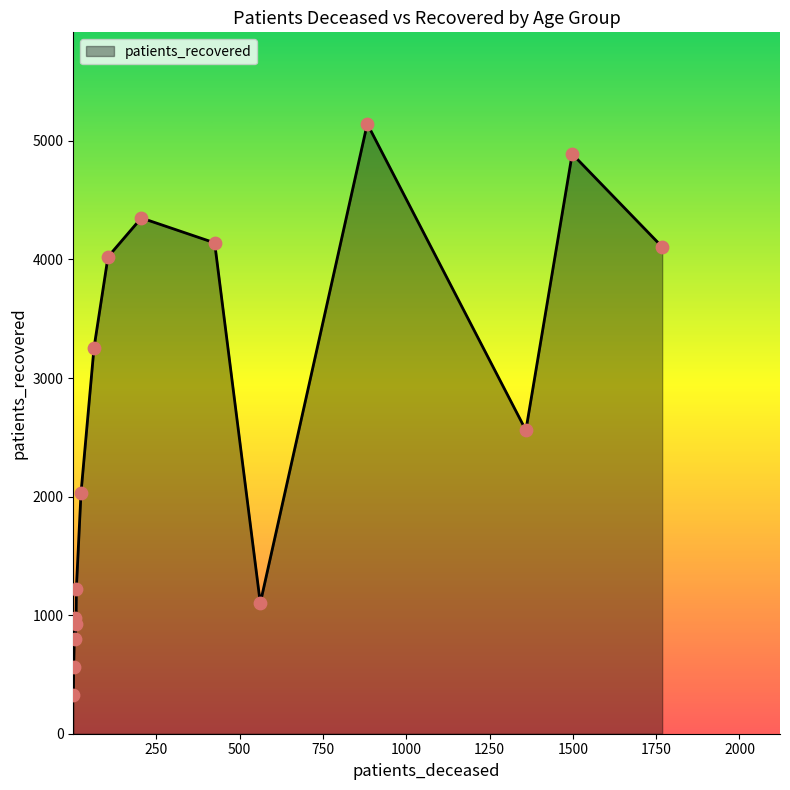

What is the difference between the maximum and minimum values?

4819